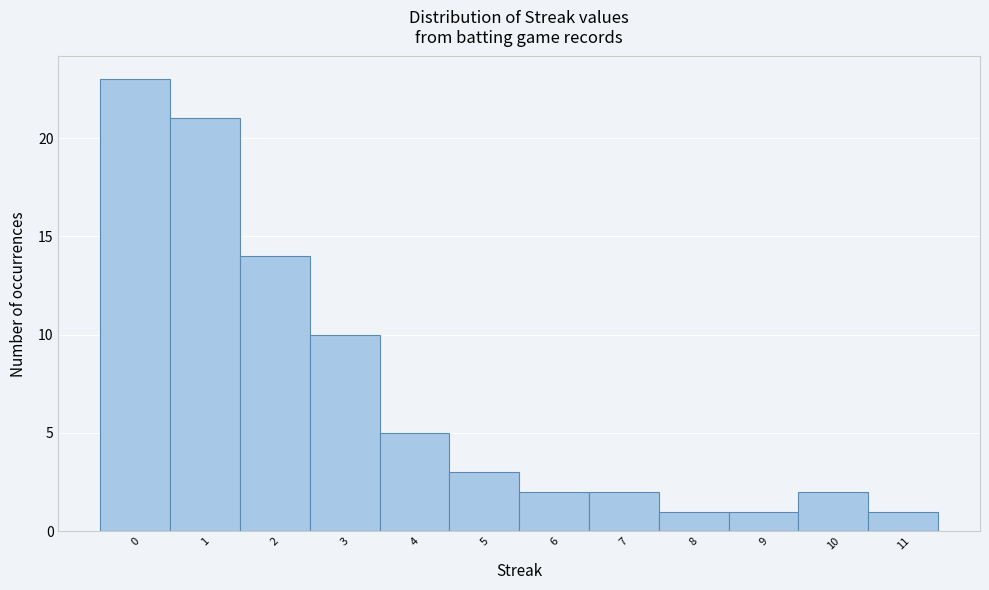

How tall is the bar that spans 6.5 to 7.5 on the x-axis? The values are not printed on the chart, so give them approximately, as read against the axis.

2